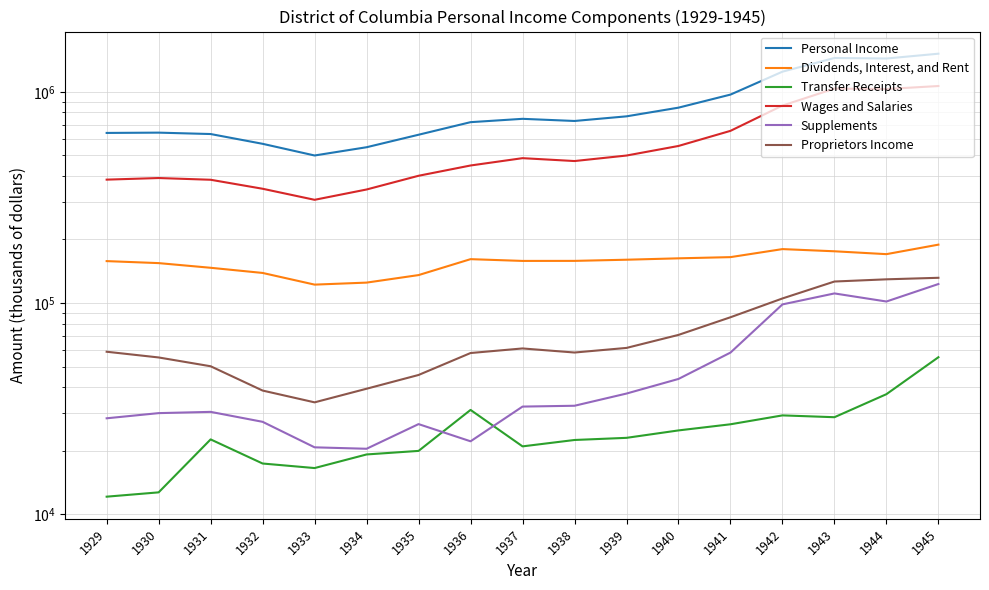

What is the sum of all Personal Income values?

14575575